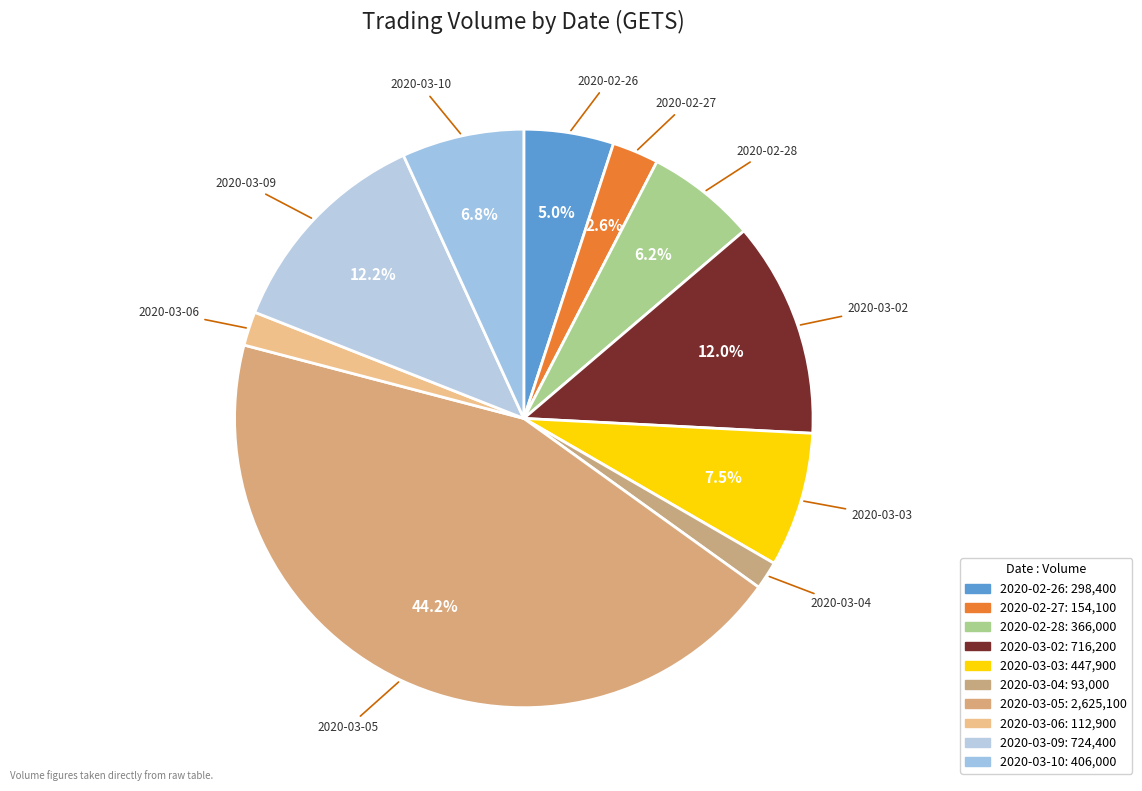

How many slices are in this pie chart?

10